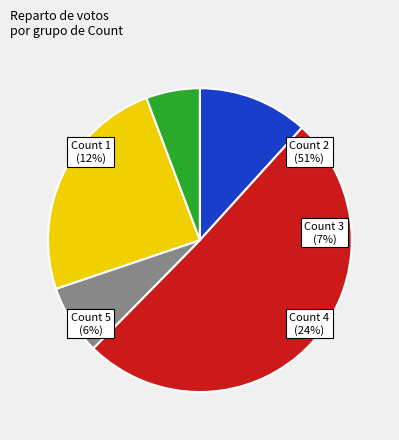

Which slice is the smallest?

Count 5